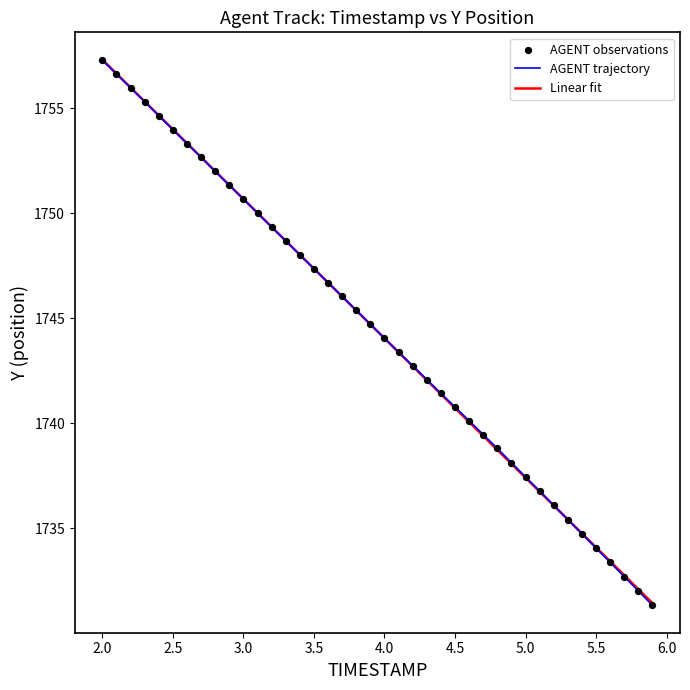

Which series has the largest range (max minus min)?

AGENT trajectory